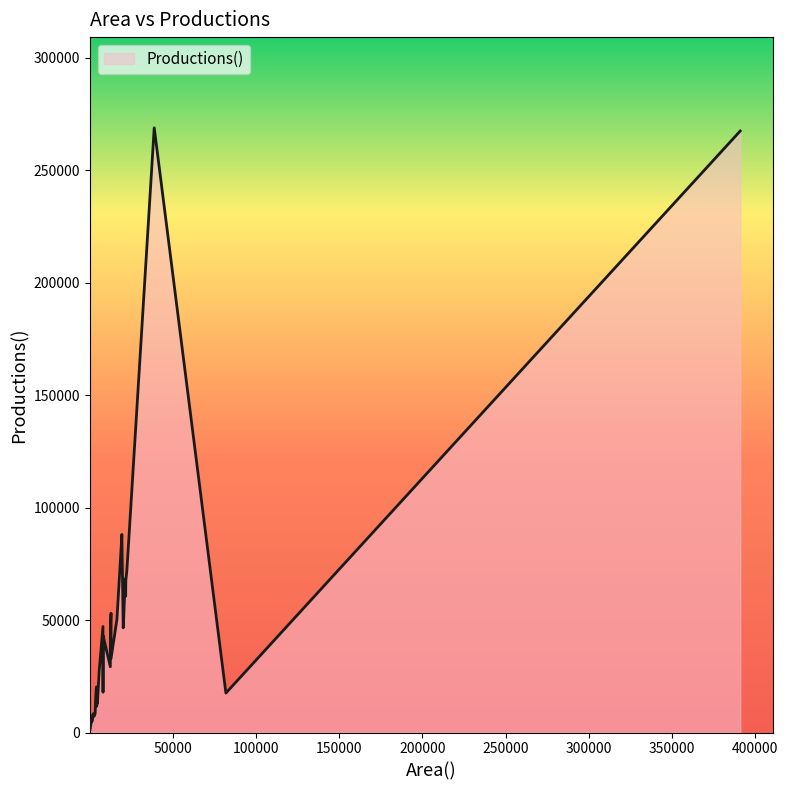

What is the greatest value displayed?

268925